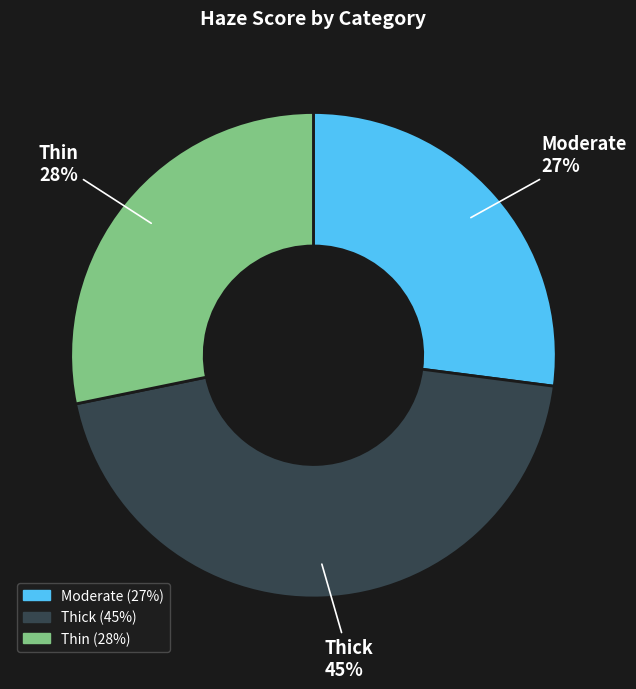

Does Thin represent more than half of the total?

No